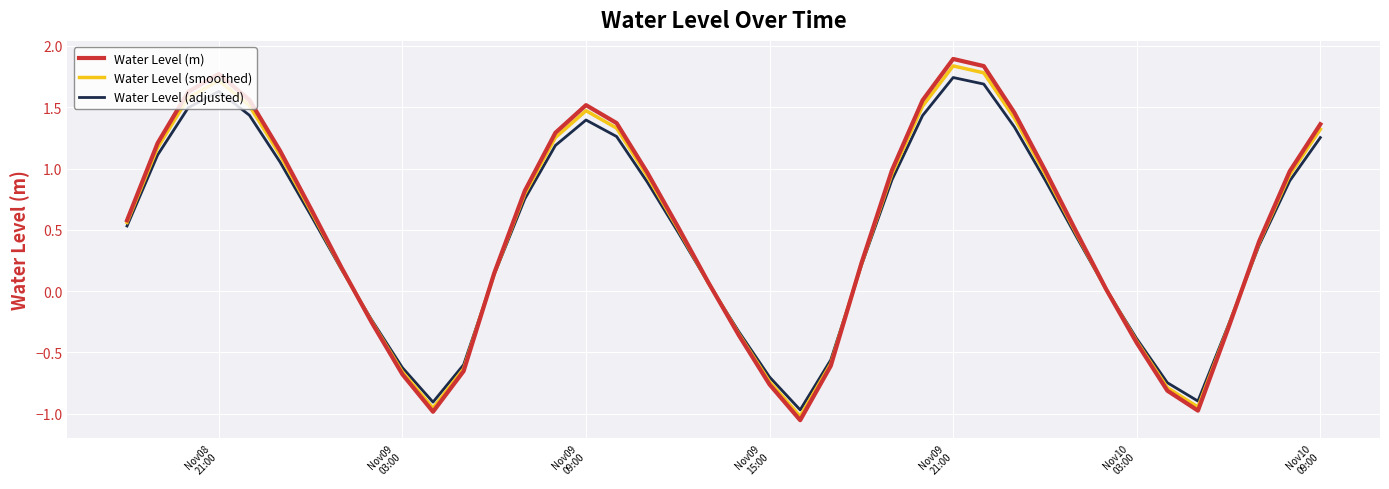

Which series has the largest range (max minus min)?

Water Level (m)